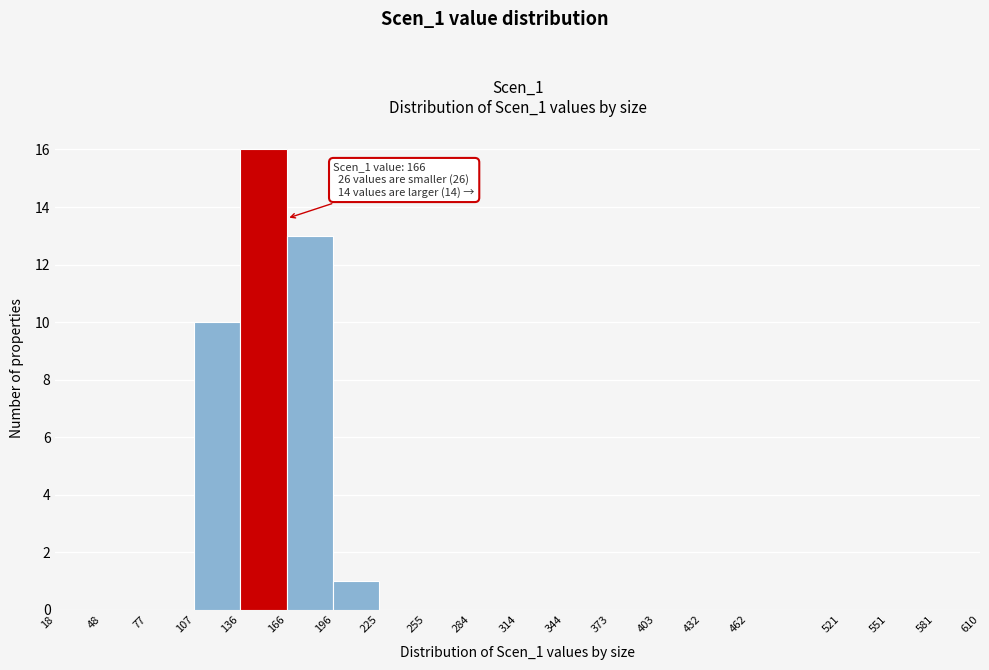

Which range on the x-axis has the tallest bar?

136 to 166